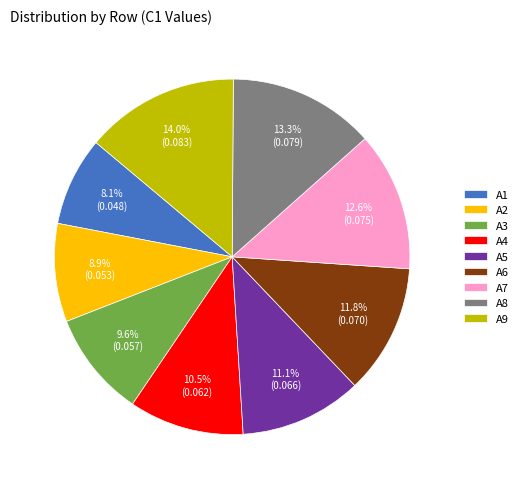

To the nearest percent, what is the difference between the A6 and A7 slice percentages?

1%